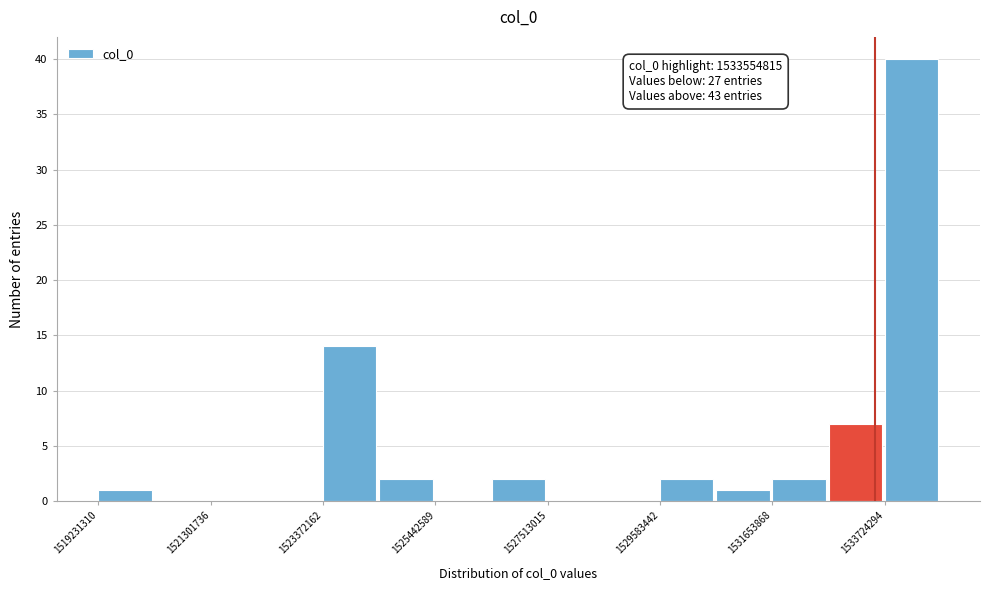

Read against the x-axis, roughly where is the centre of the tallest bar?

1534000000